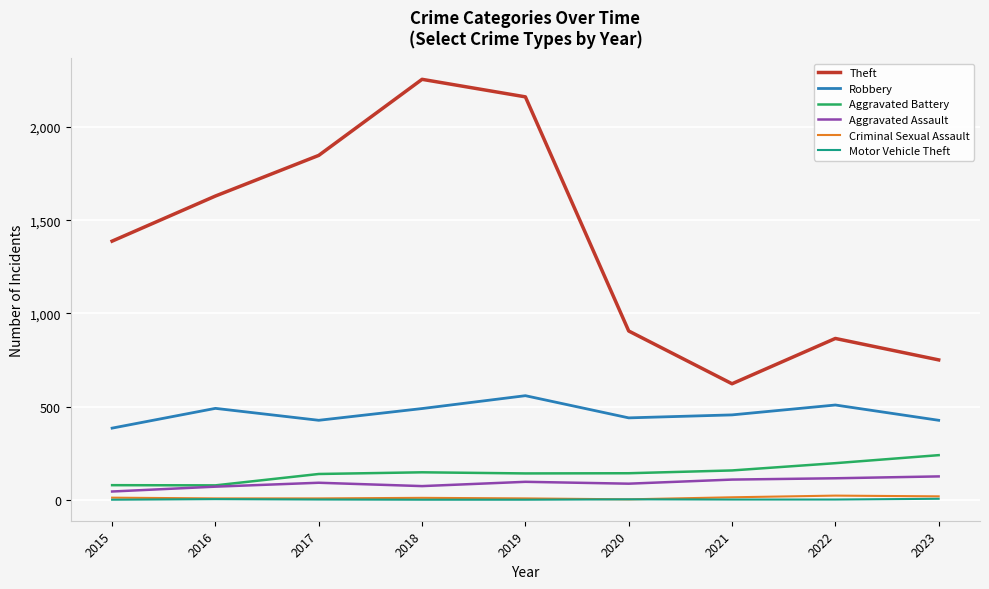

At which label is Theft closest to 1439?

2015